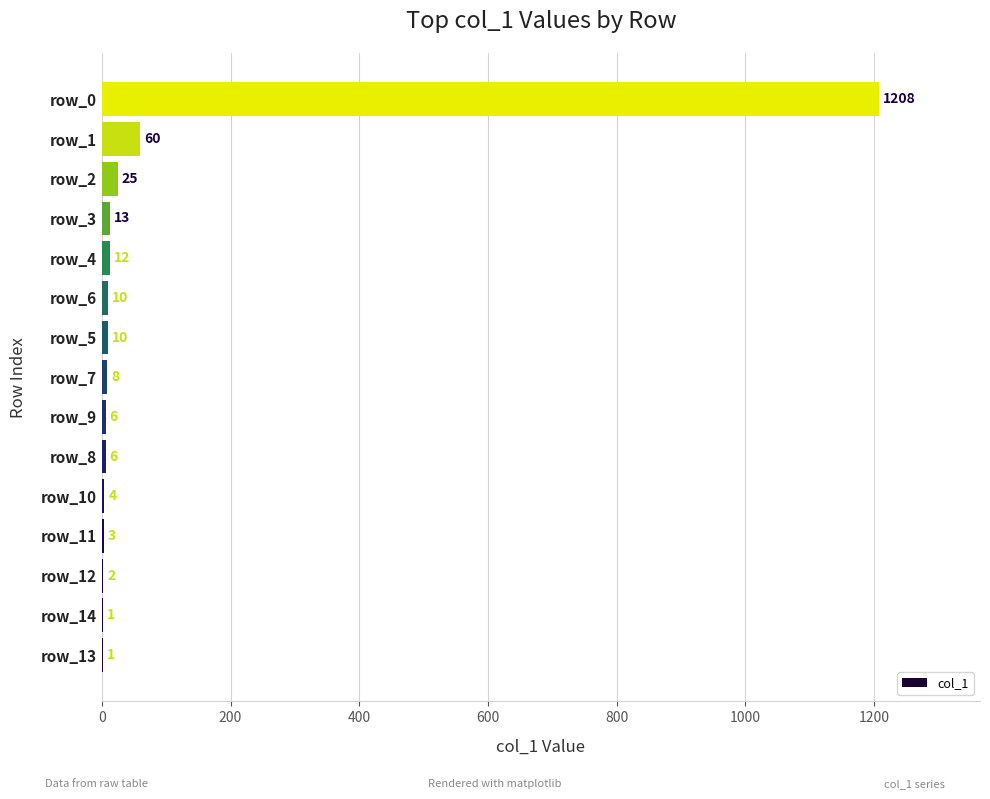

What is the change in value from row_10 to row_0?

+1204